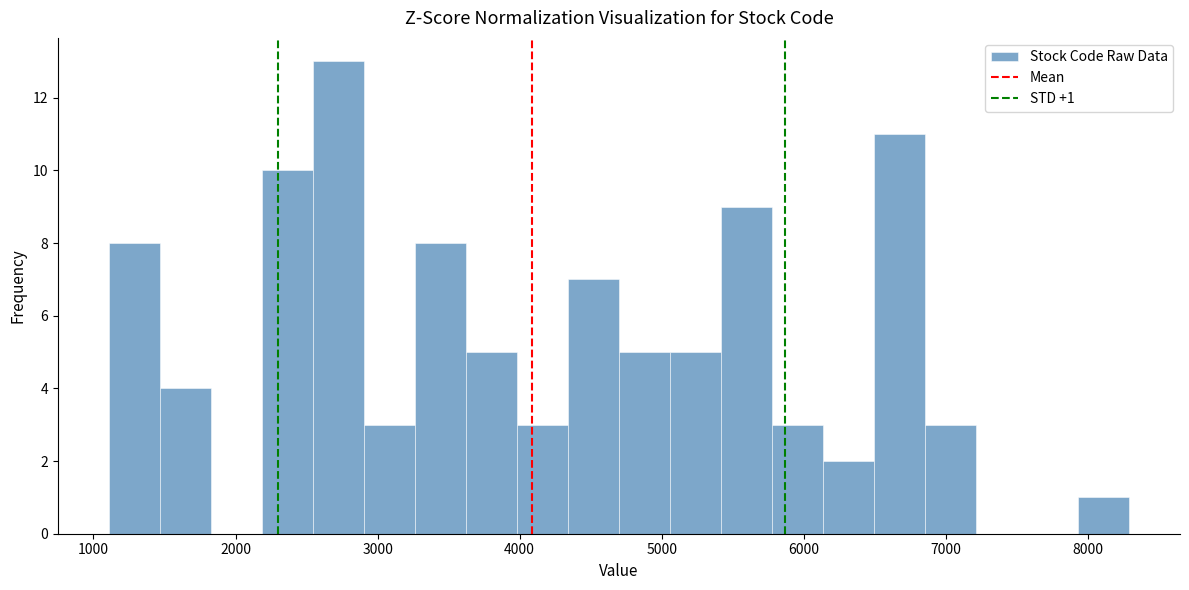

Read against the x-axis, roughly where is the centre of the tallest bar?

2700